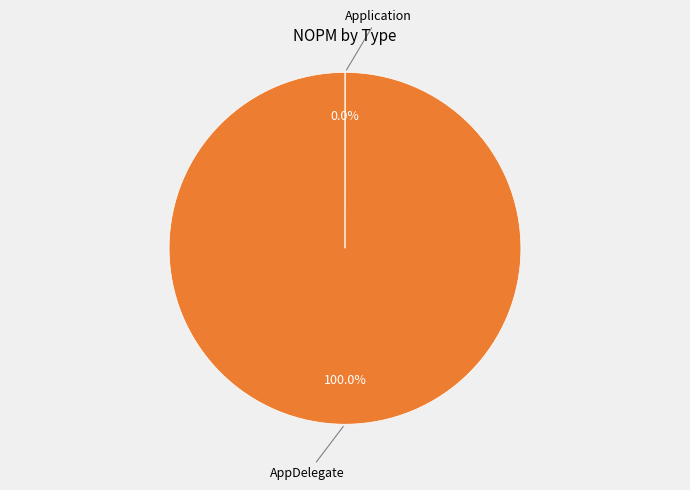

To the nearest percent, what is the difference between the largest and smallest slice percentages?

100%